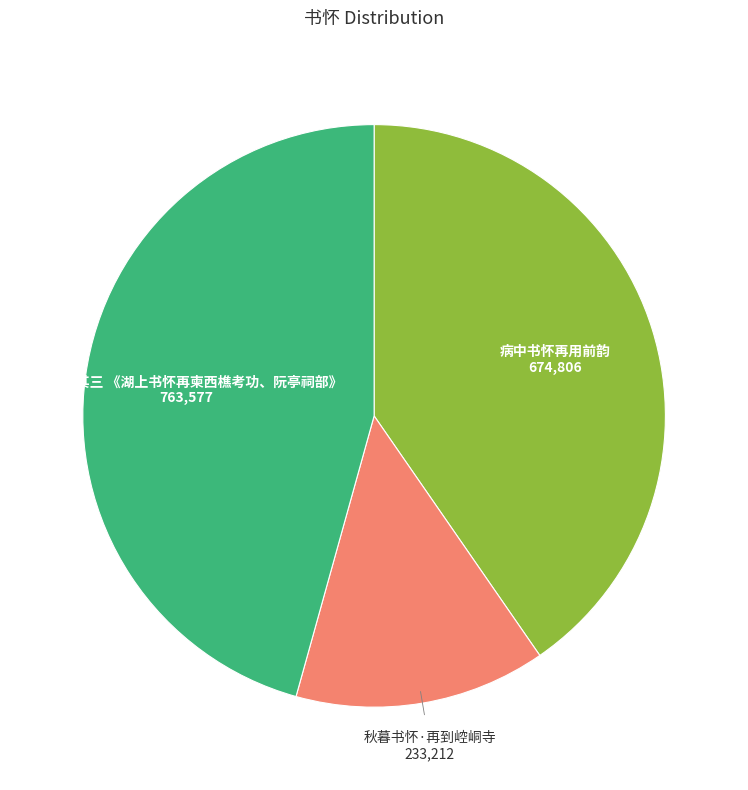

Is there any slice that represents more than half of the pie?

No